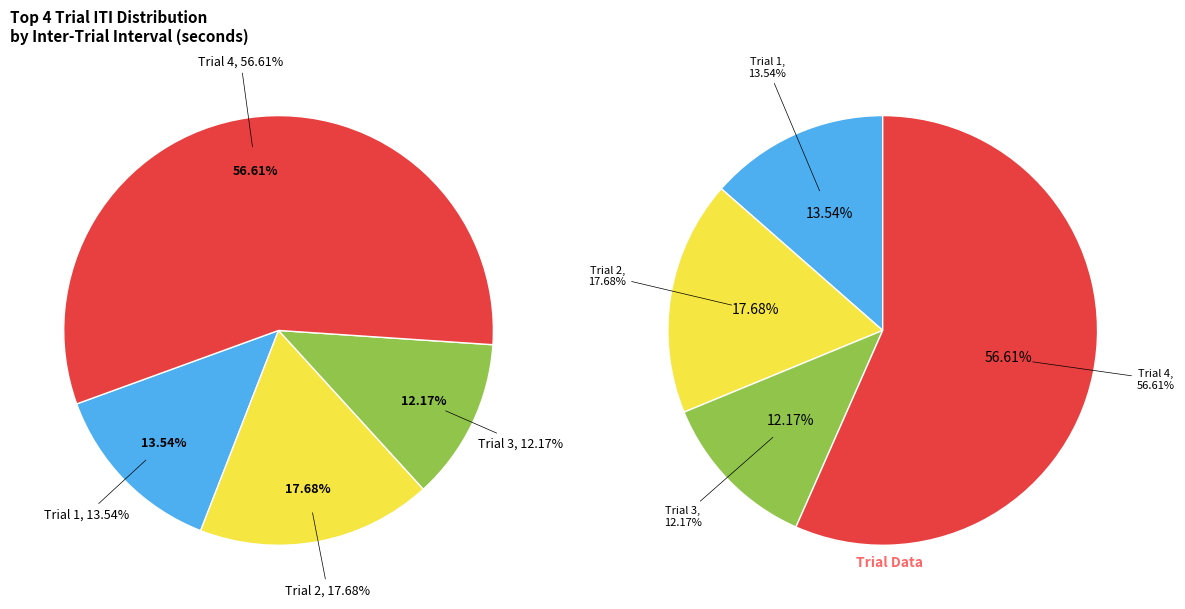

Which slice is the smallest?

Trial 3